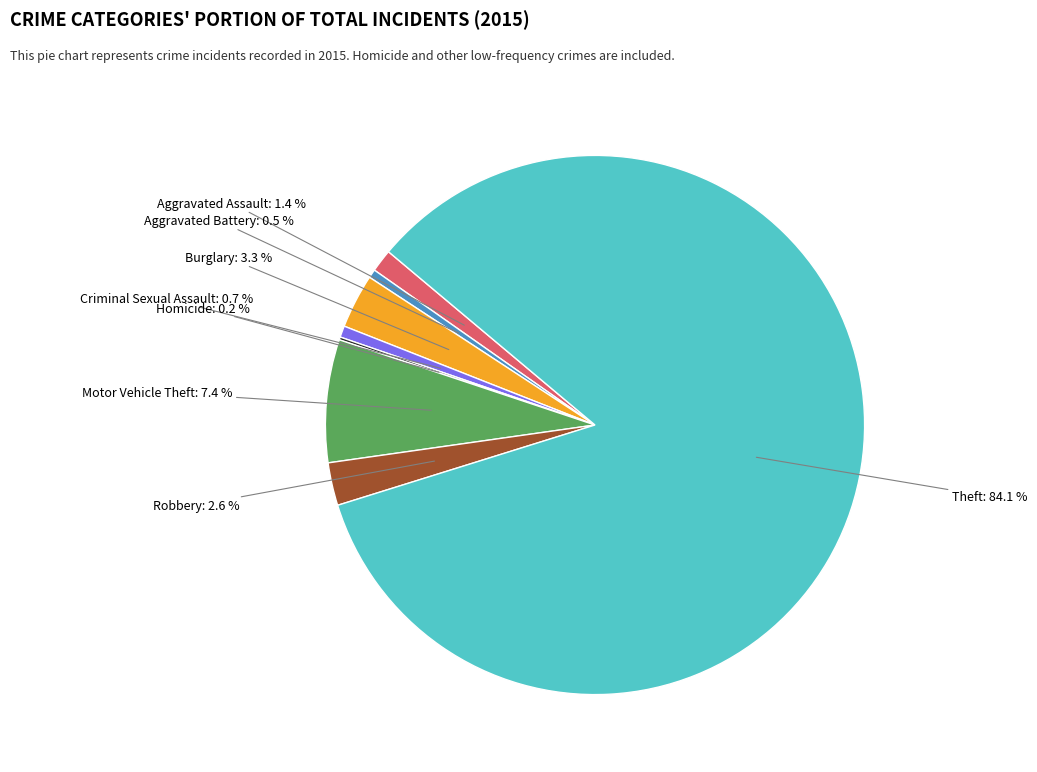

Is there a majority slice in this chart?

Yes